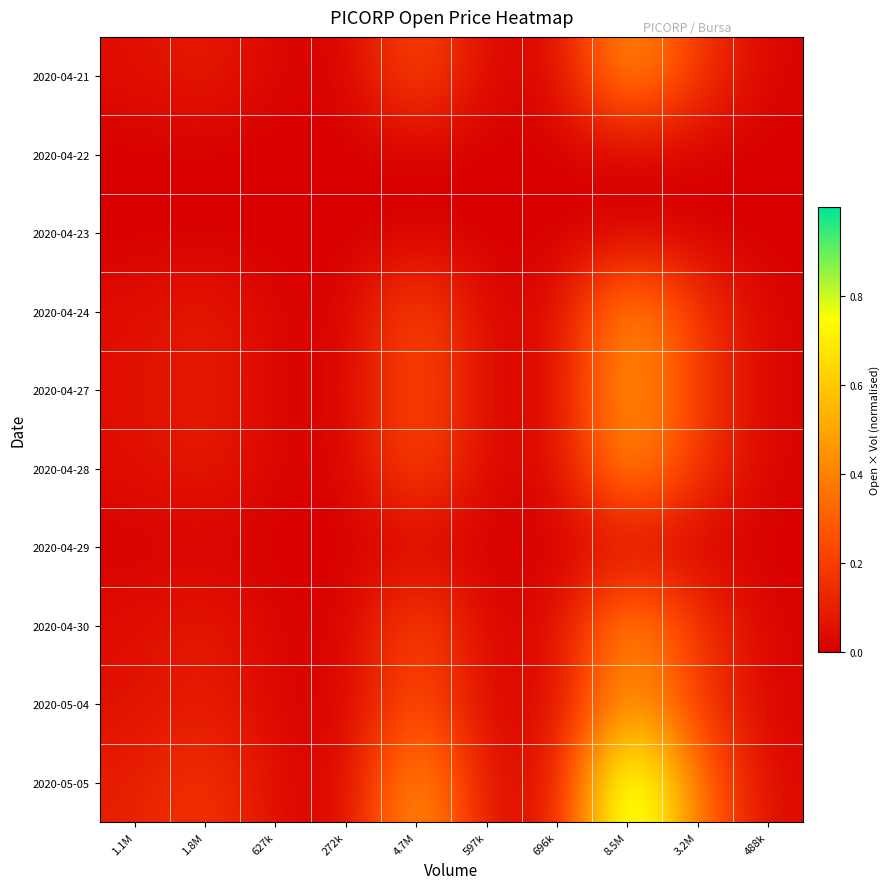

At which category does the chart reach its peak across all series?

8.5M